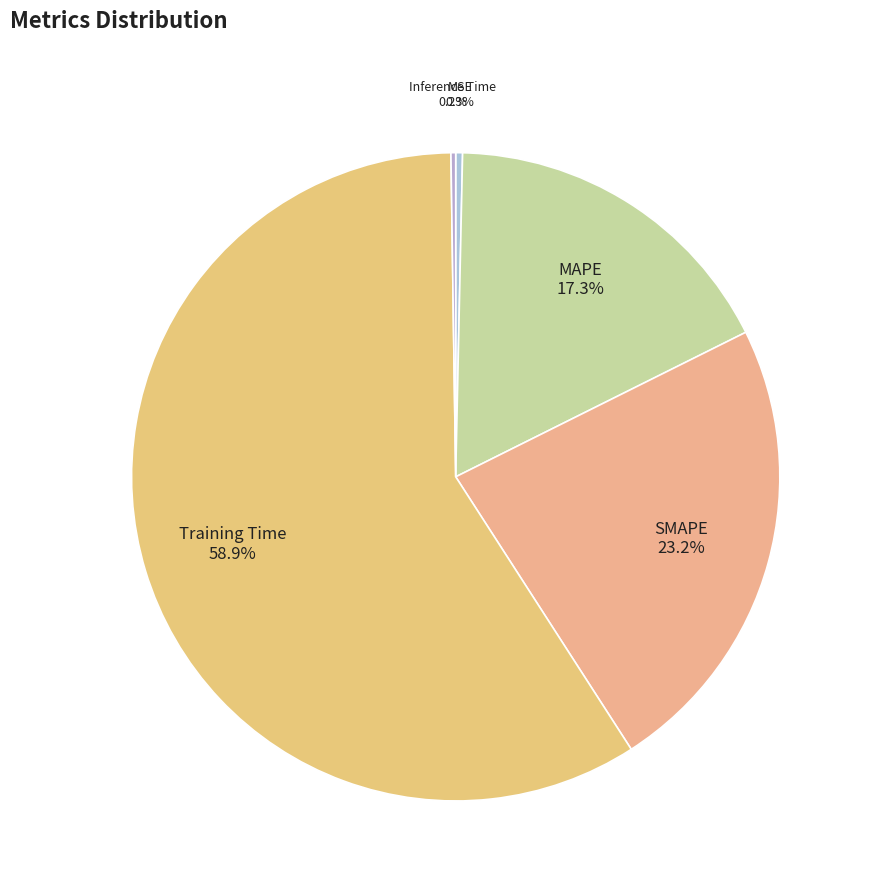

Does SMAPE represent more than half of the total?

No